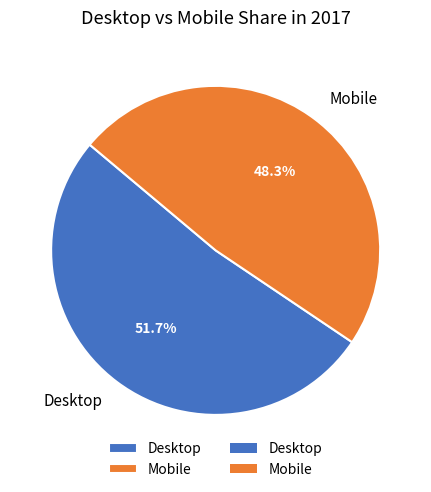

How many slices are in this pie chart?

2